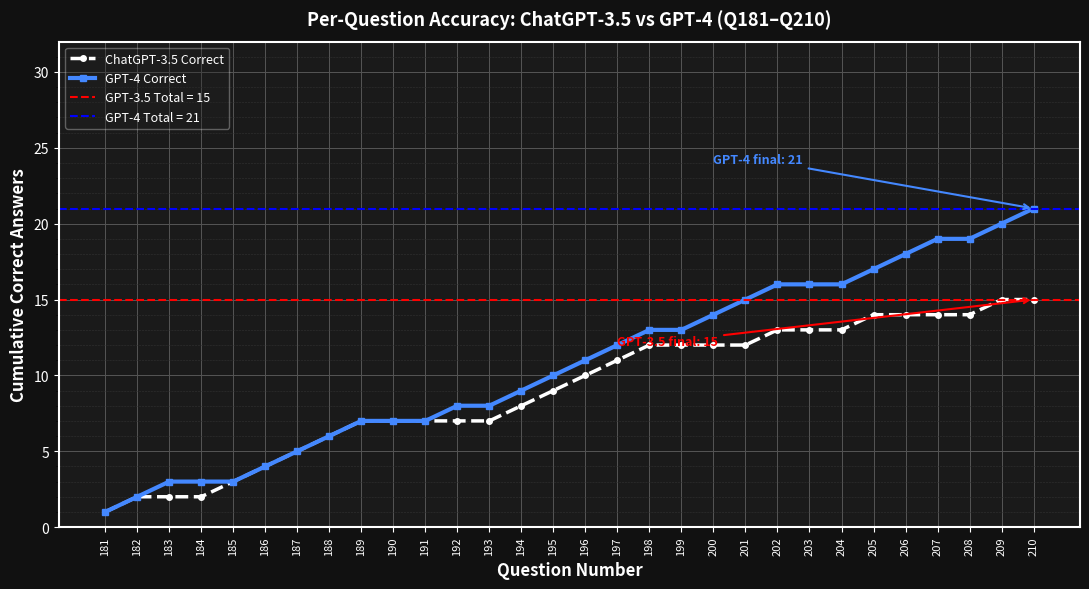

The GPT-4 Correct series shows 5 at 187. True or false?

True